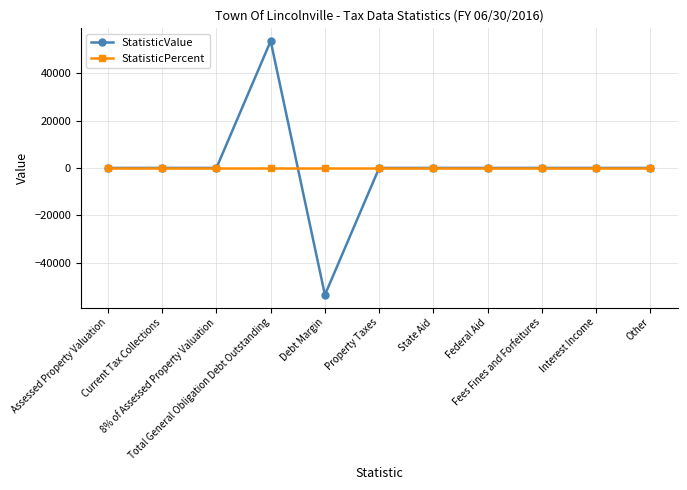

List the series in order of their peak value, lowest first.

StatisticPercent, StatisticValue